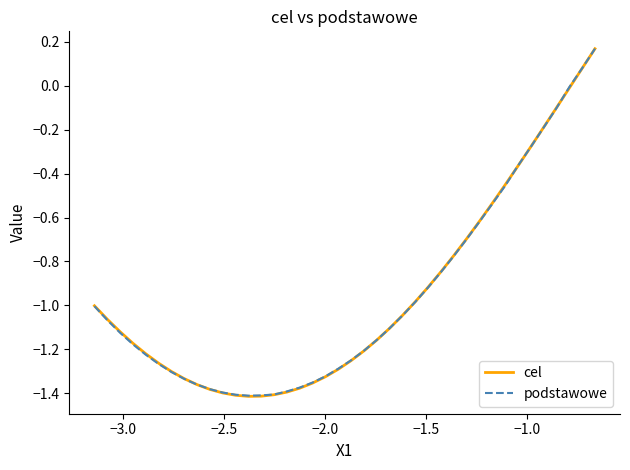

Which series has the largest range (max minus min)?

cel